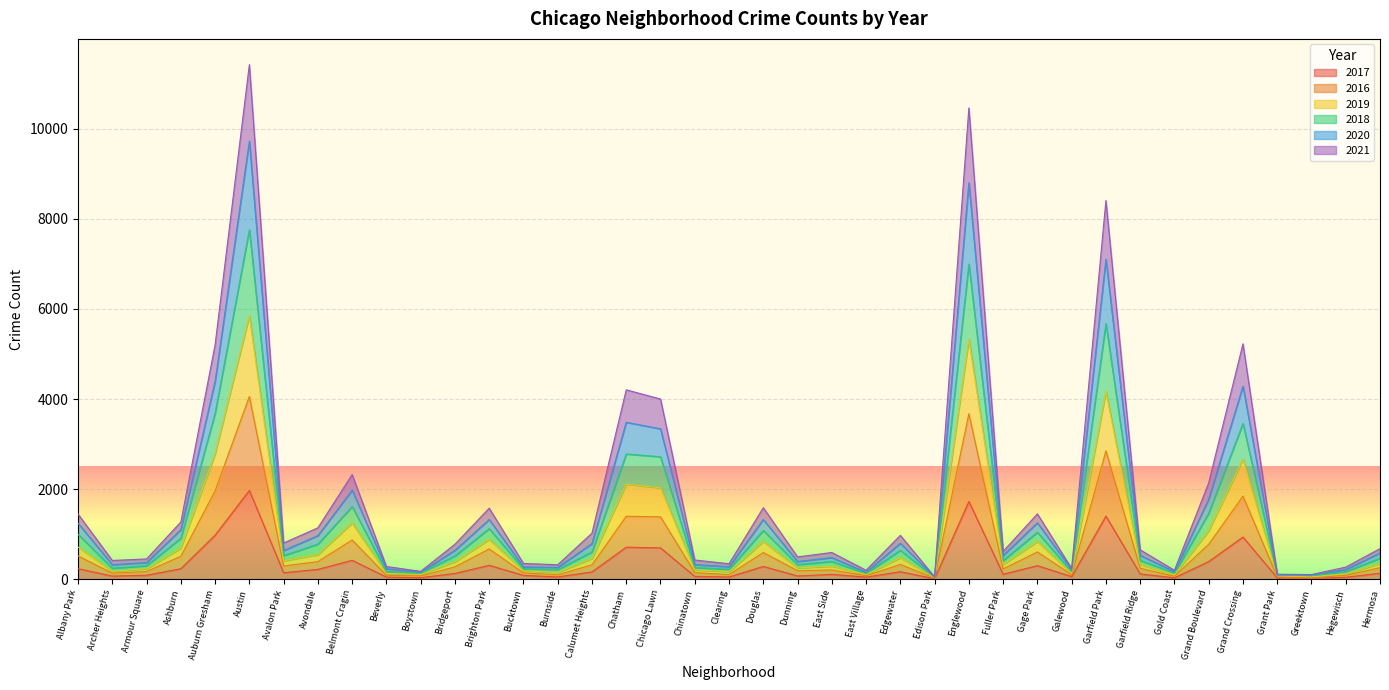

Is it true that 2018 equals 433 at Gage Park?

False